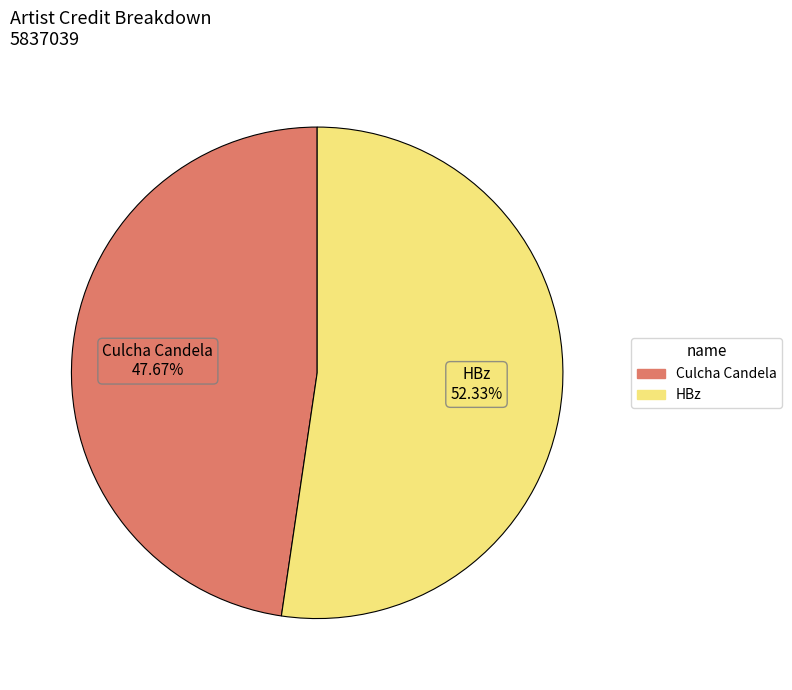

What is the majority slice?

HBz